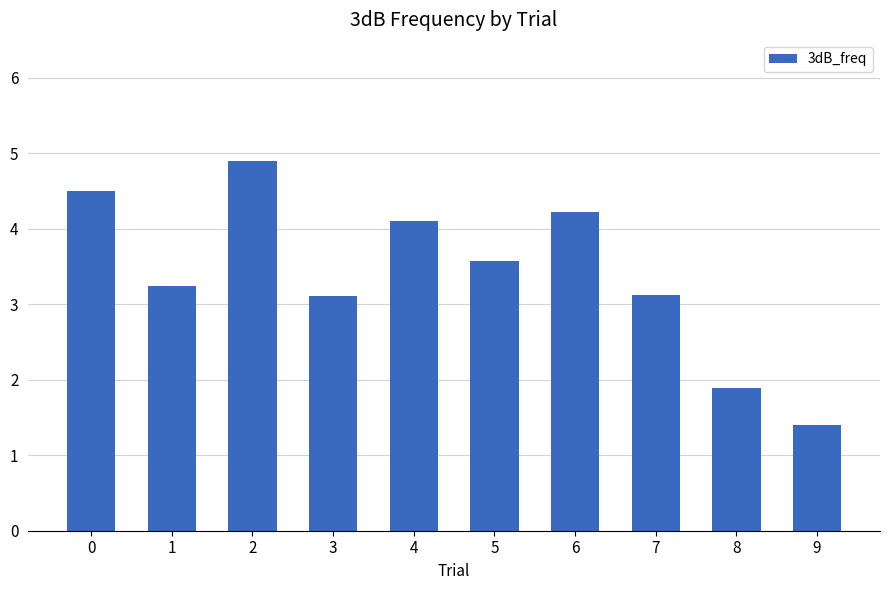

Reading left to right, list all the values displayed in this chart.

0=4.5	1=3.2	2=4.9	3=3.1	4=4.1	5=3.6	6=4.2	7=3.1	8=1.9	9=1.4